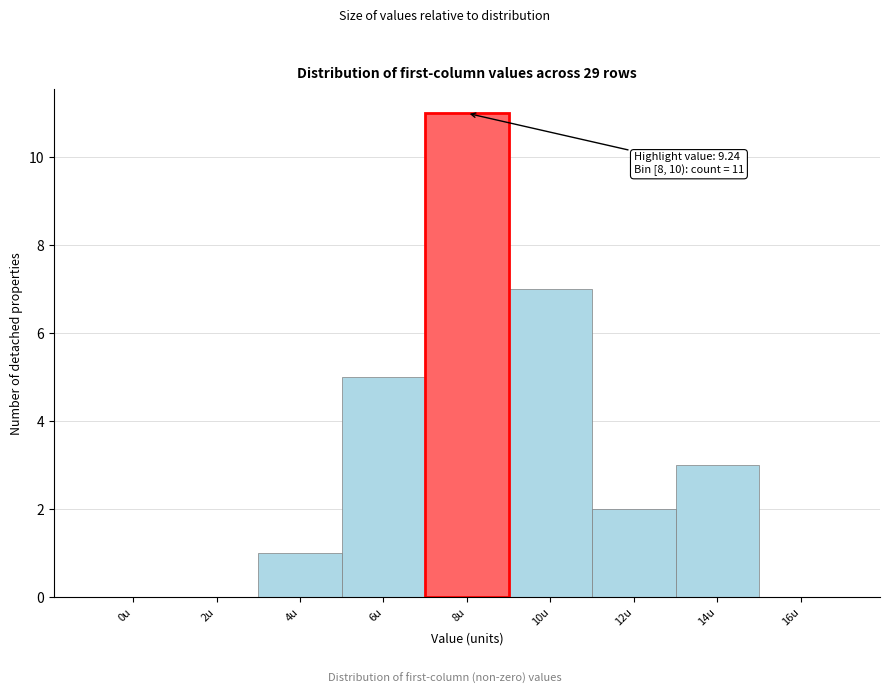

Reading left to right, extract all data points from this chart.

0u=0	2u=0	4u=1	6u=5	8u=11	10u=7	12u=2	14u=3	16u=0